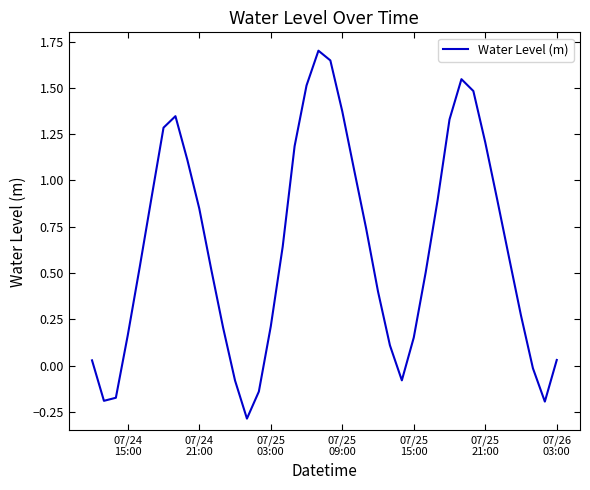

What is the maximum value shown in the chart?

1.7